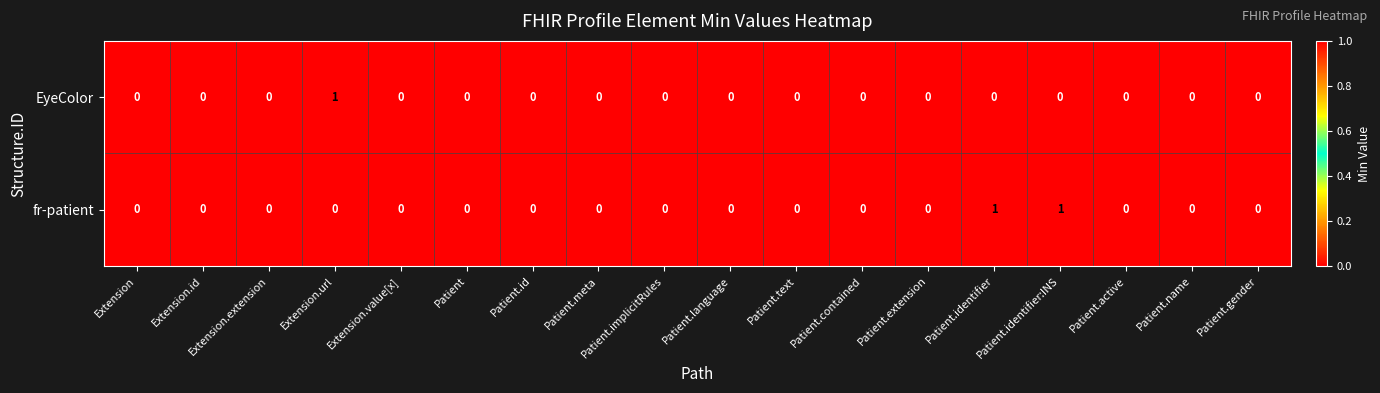

Which series has the largest total across all categories?

fr-patient